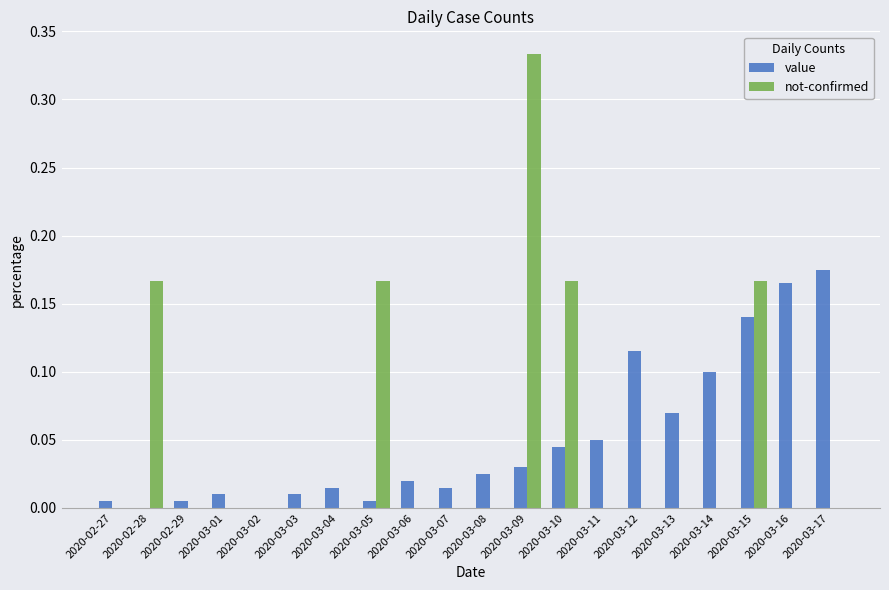

What is the sum of all not-confirmed values?

1.0